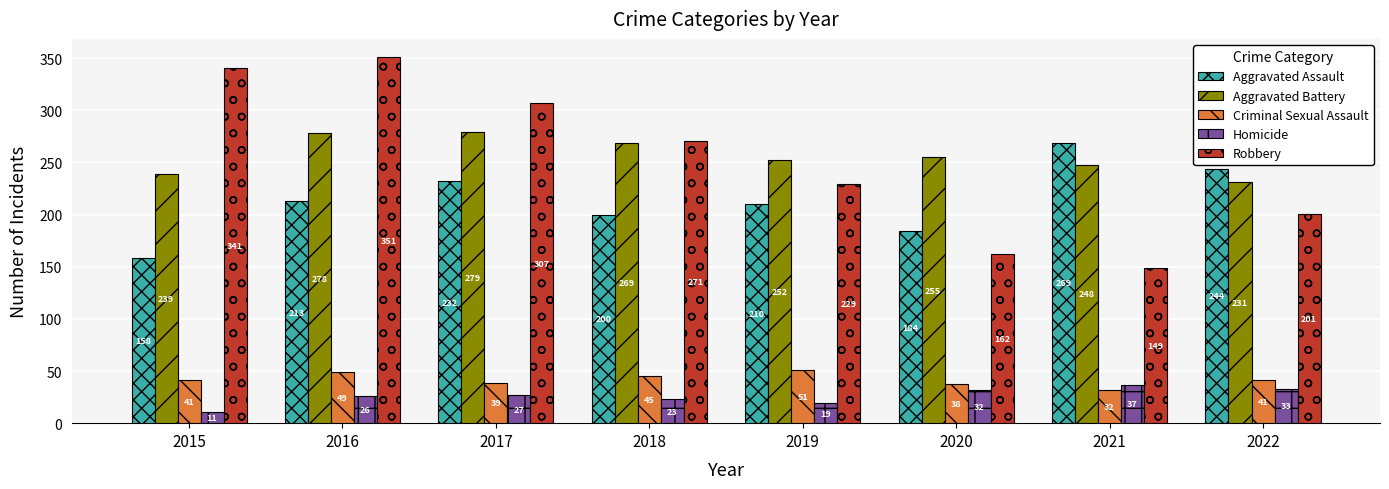

What is the spread (max minus min) of values at 2019?

233